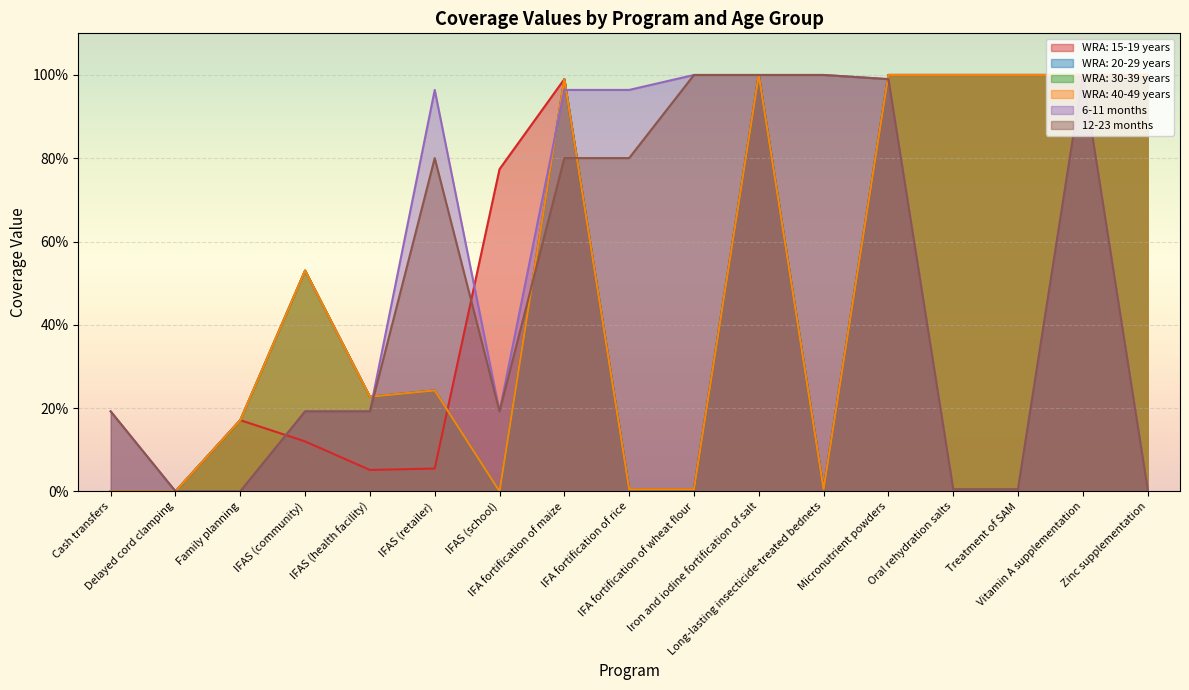

Which series changed the most between IFAS (community) and Zinc supplementation?

WRA: 15-19 years